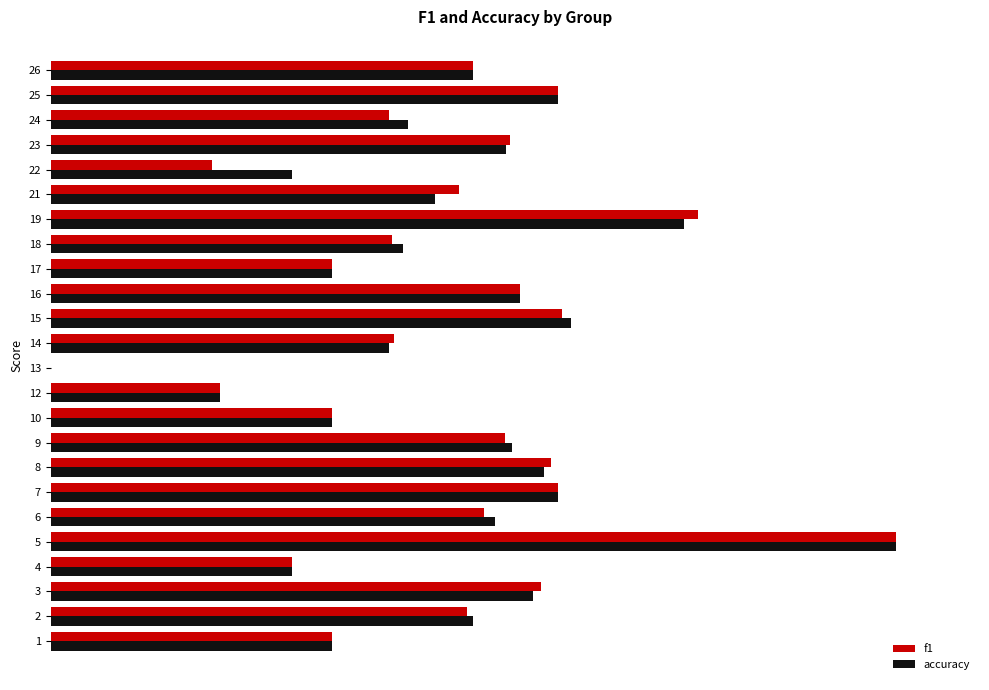

Rank the series by their average value, from highest to lowest.

accuracy, f1